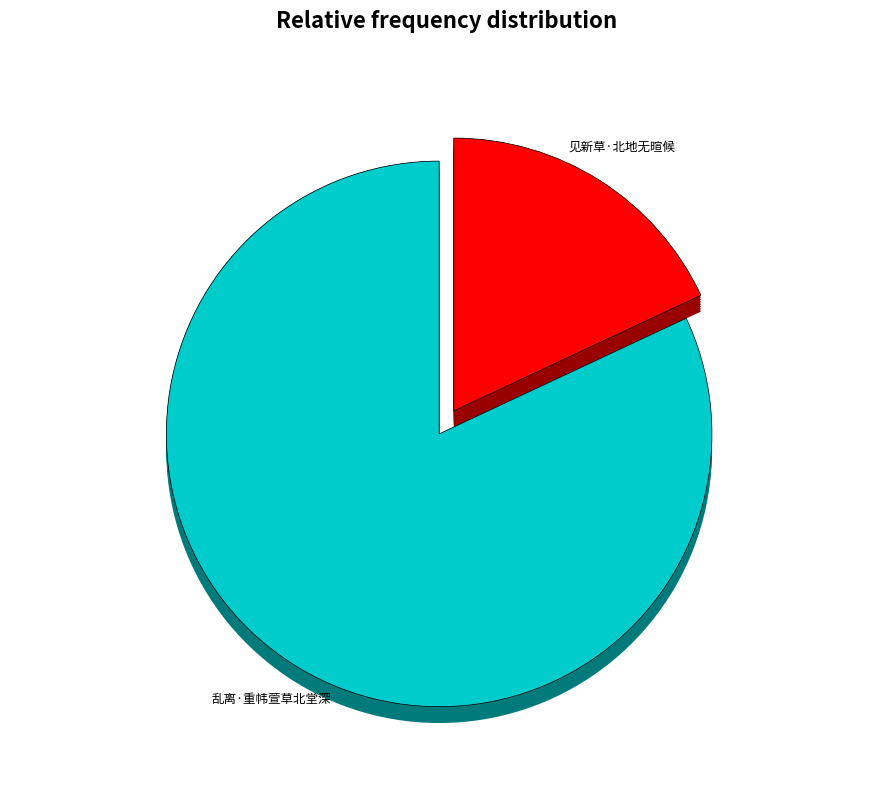

To the nearest percent, what percentage of the pie is 乱离·重帏萱草北堂深?

82%